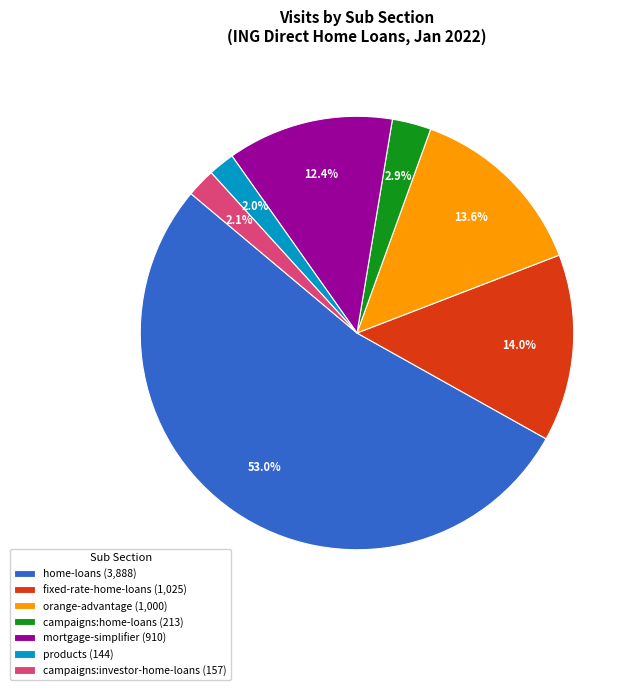

Which category accounts for the majority?

home-loans (3,888)